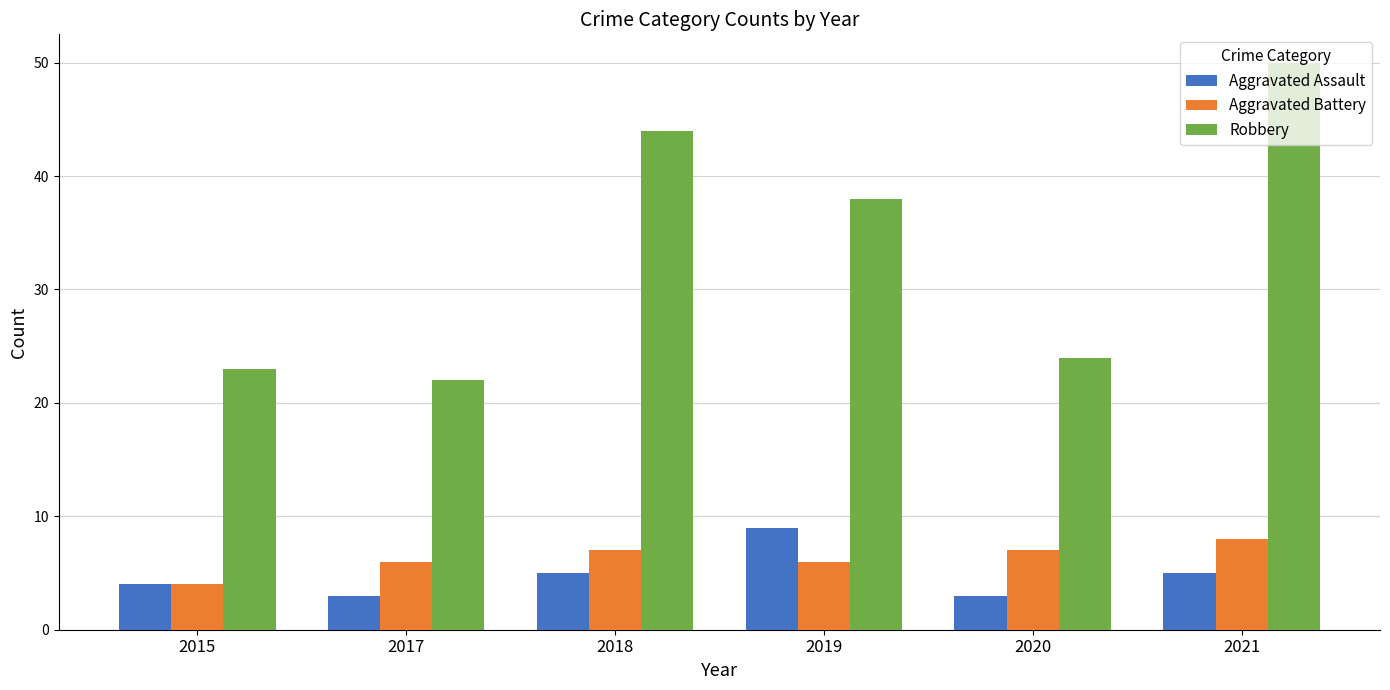

How many Aggravated Battery values are between 6 and 7?

4